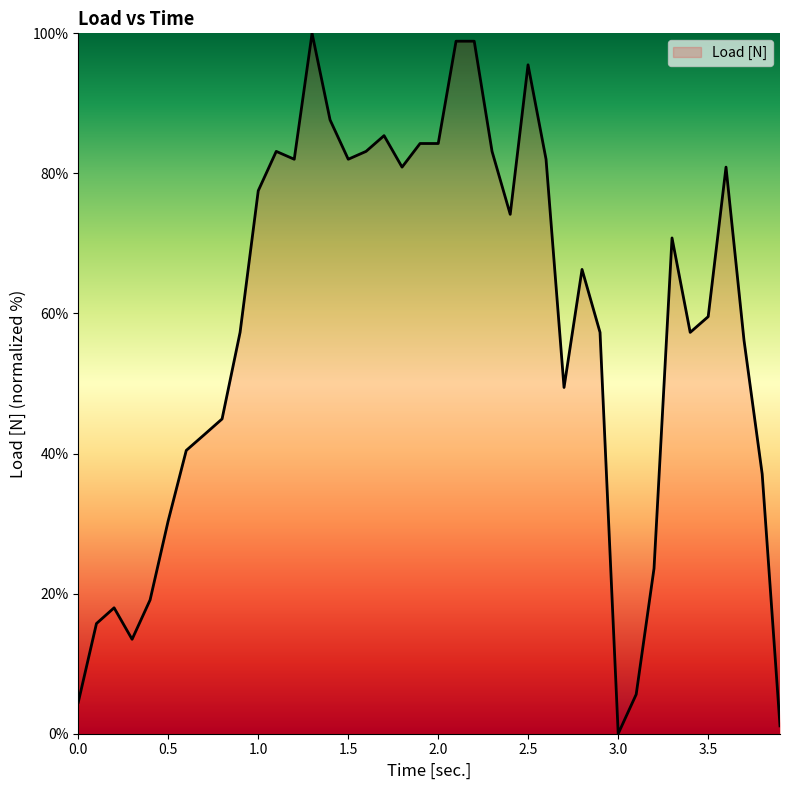

What is the average value?

57.9